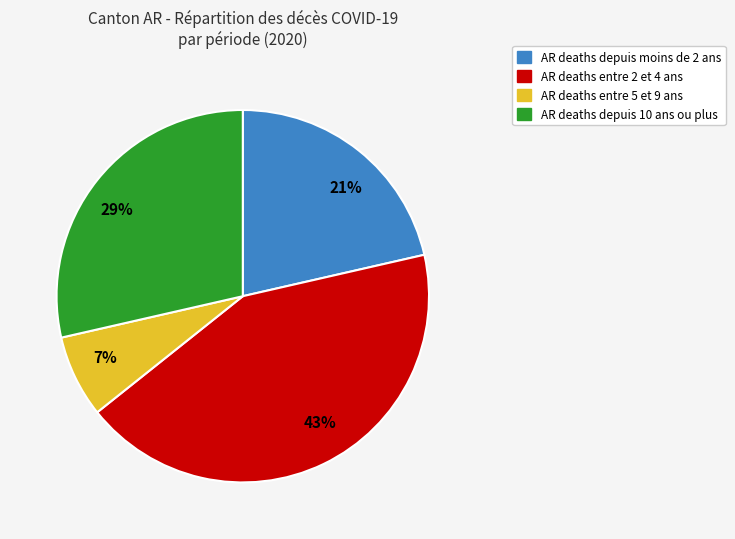

Combined, do 43% and 21% account for over 50%?

Yes